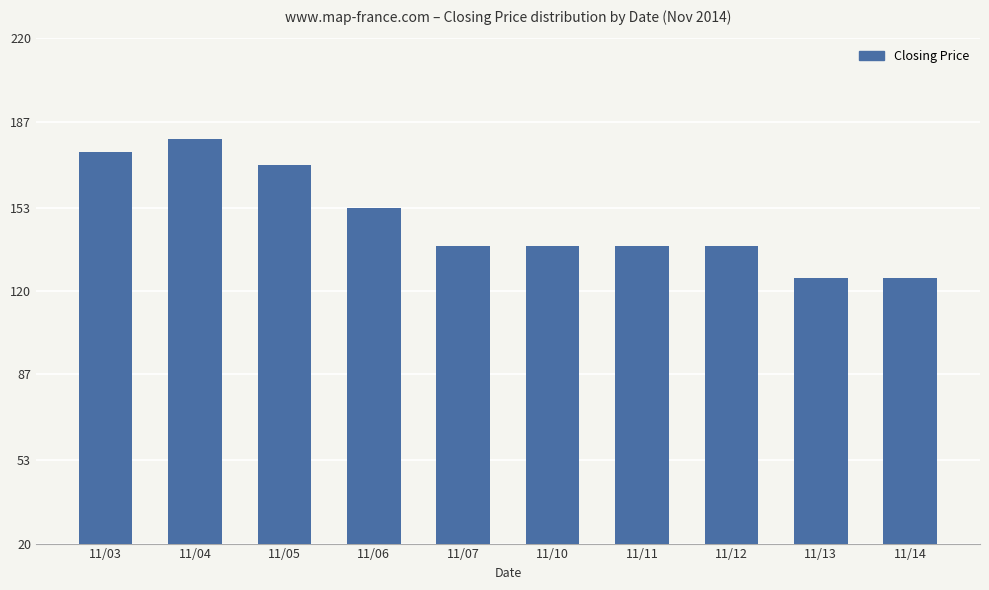

What is the smallest value displayed?

125